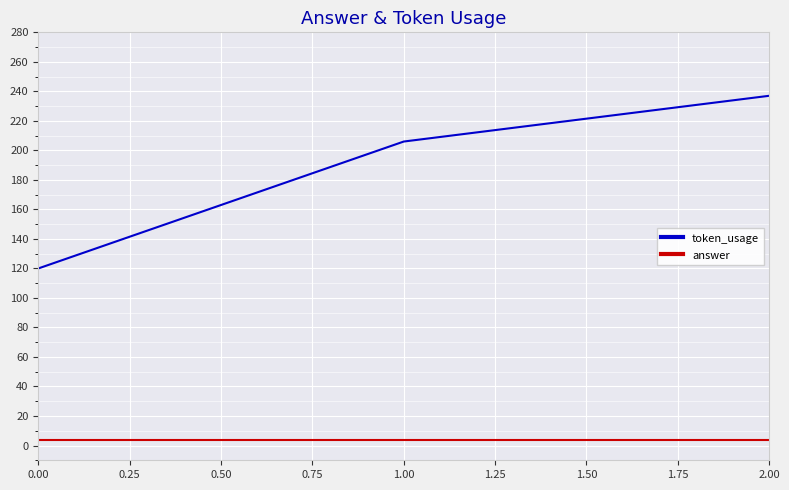

At which category is the sum across all series the highest?

2.00